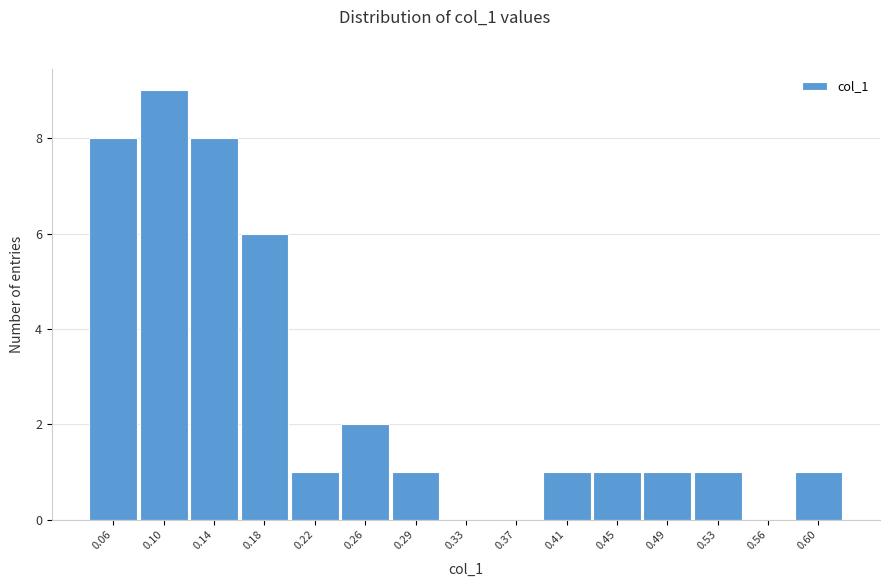

What is the ratio of the value at 0.14 to the value at 0.41?

8.0